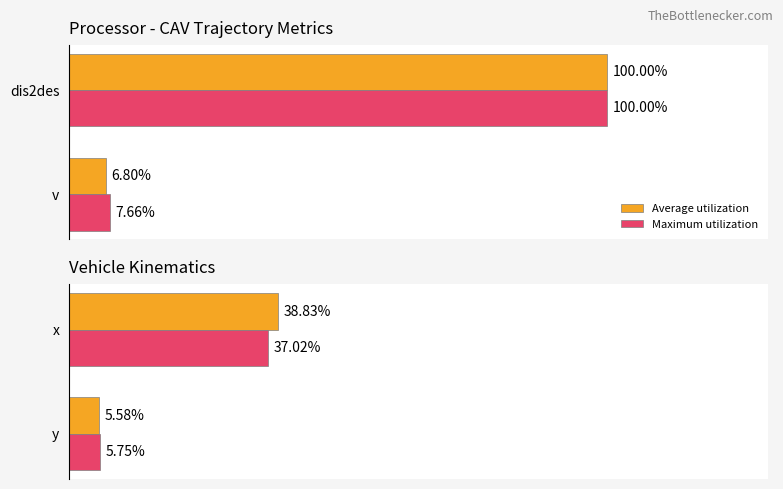

Rank the series by their average value, from highest to lowest.

Average utilization, Maximum utilization